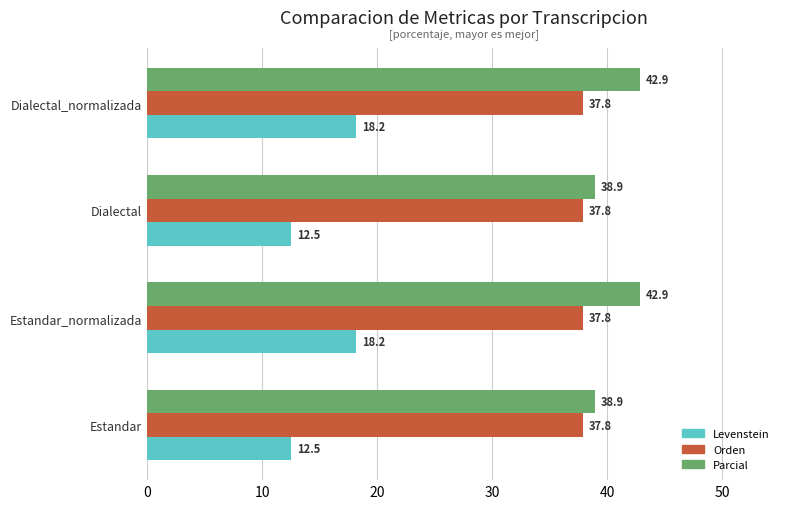

True or false: Orden has a value of 37.8 at Dialectal.

True